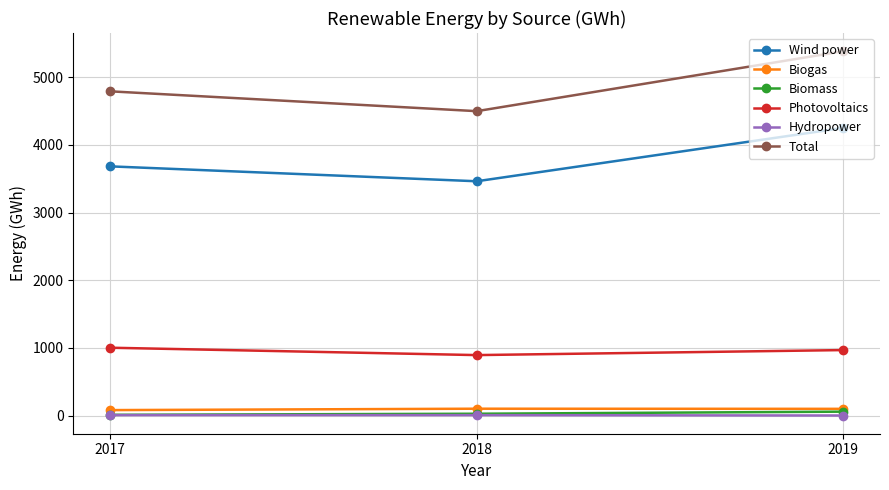

Where does the Biogas series first go above 101?

2018